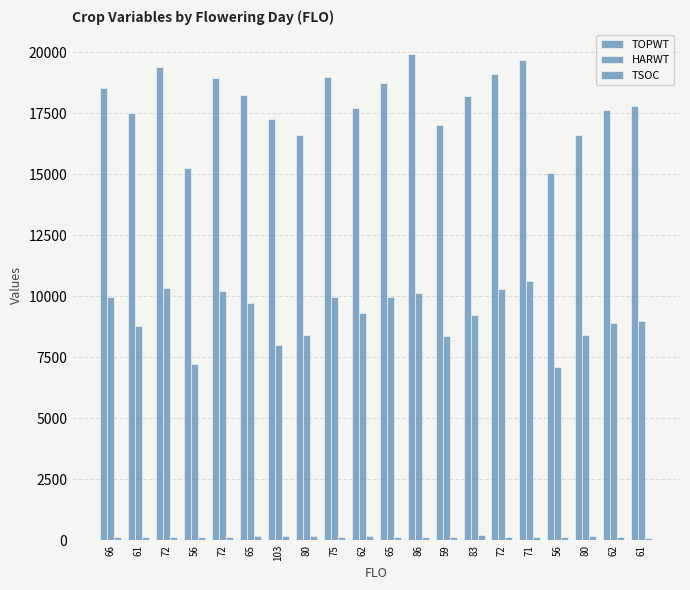

How many series are shown in this chart?

3